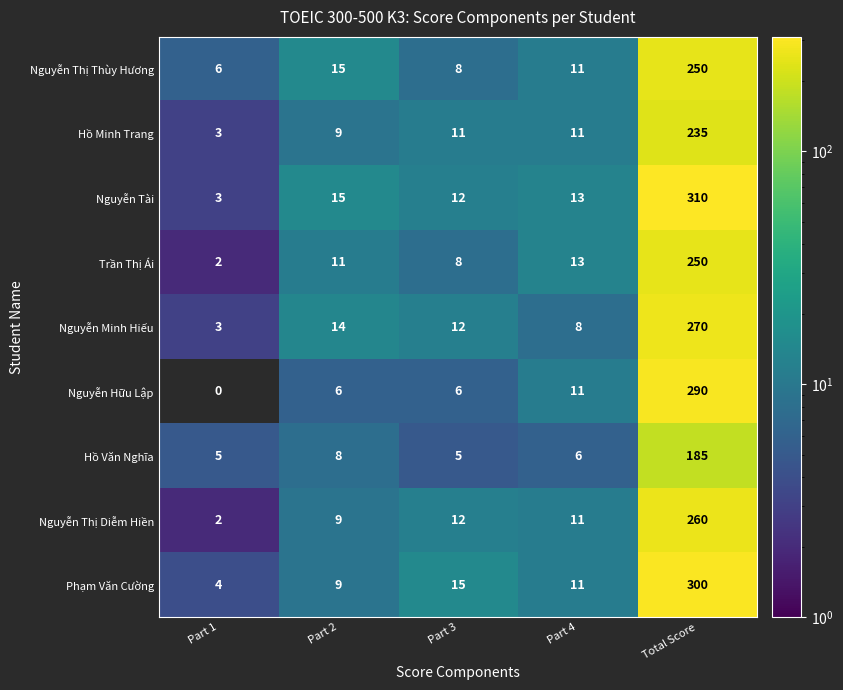

List the labels in order of Trần Thị Ái value, largest first.

Total Score, Part 4, Part 2, Part 3, Part 1